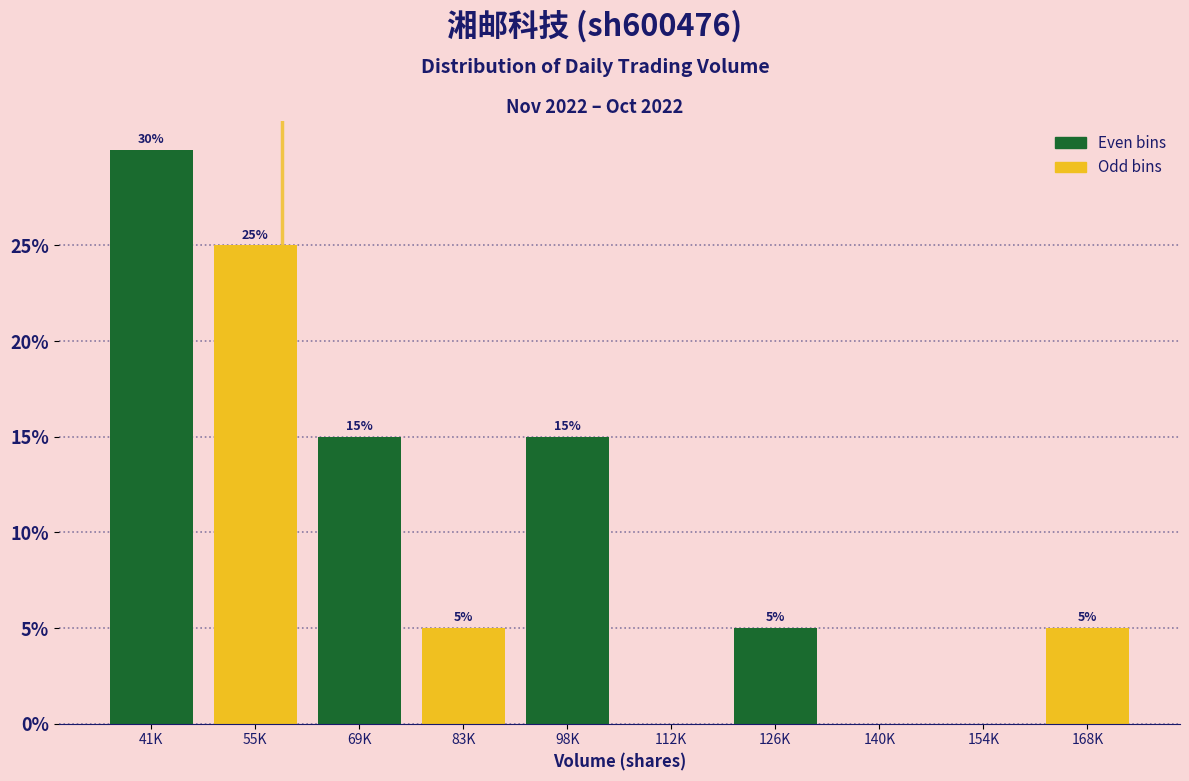

Reading left to right, transcribe all the data shown in this chart.

41K=30	55K=25	69K=15	83K=5	98K=15	112K=0	126K=5	140K=0	154K=0	168K=5